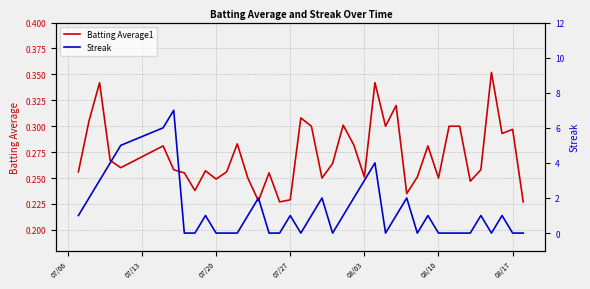

Rank the series at 07/20 from lowest to highest value.

Streak, Batting Average1